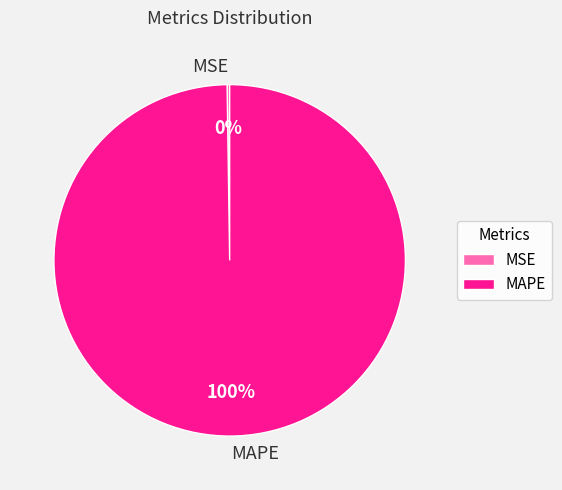

To the nearest percent, what is the difference between the largest and smallest slice percentages?

100%